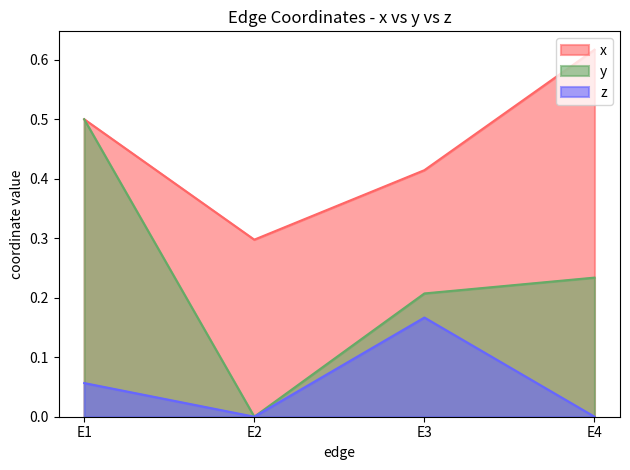

Reading right to left, what are all the values shown in this chart?

x: E4=0.6	E3=0.4	E2=0.3	E1=0.5
y: E4=0.2	E3=0.2	E2=0.0	E1=0.5
z: E4=0.0	E3=0.2	E2=0.0	E1=0.1